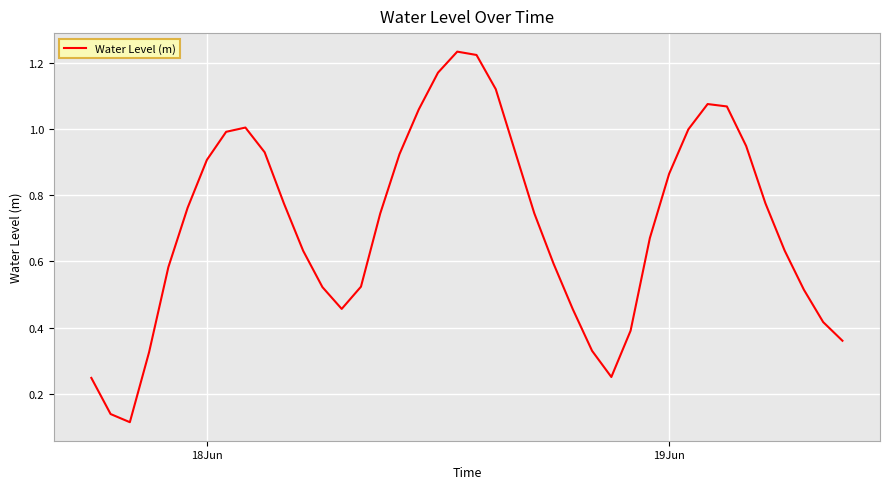

Reading left to right, extract all data points from this chart.

0.2	0.1	0.1	0.3	0.6	0.8	0.9	1.0	1.0	0.9	0.8	0.6	0.5	0.5	0.5	0.7	0.9	1.1	1.2	1.2	1.2	1.1	0.9	0.7	0.6	0.5	0.3	0.3	0.4	0.7	0.9	1.0	1.1	1.1	0.9	0.8	0.6	0.5	0.4	0.4